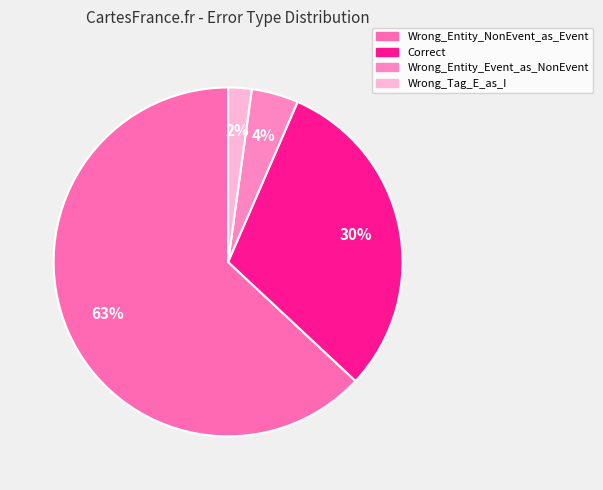

To the nearest percent, what portion does Correct represent?

30%